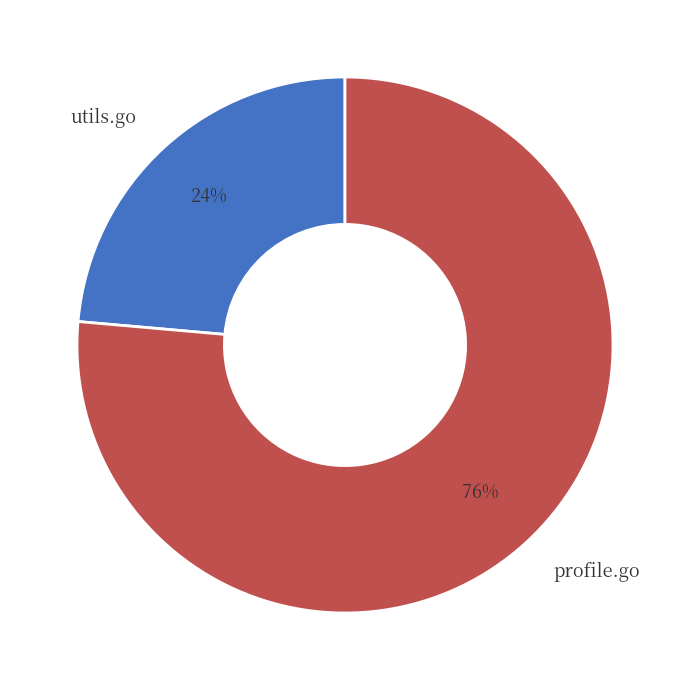

Which slice is the smallest?

utils.go